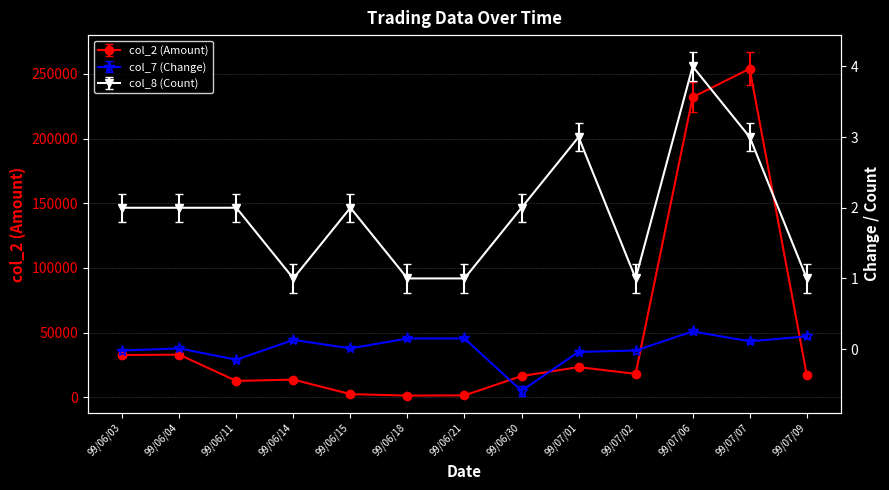

Is it true that col_8 (Count) equals 3.5 at 99/06/03?

False